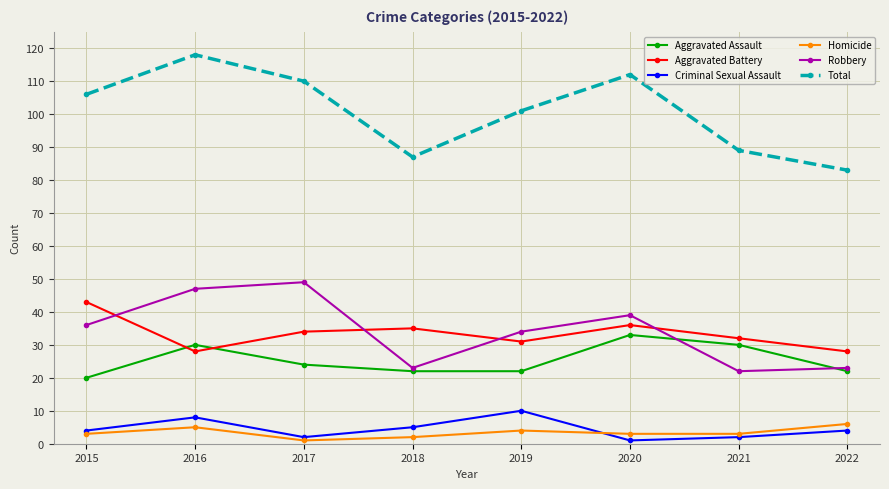

What is the value of the Aggravated Battery point at the 6th from the left?

36